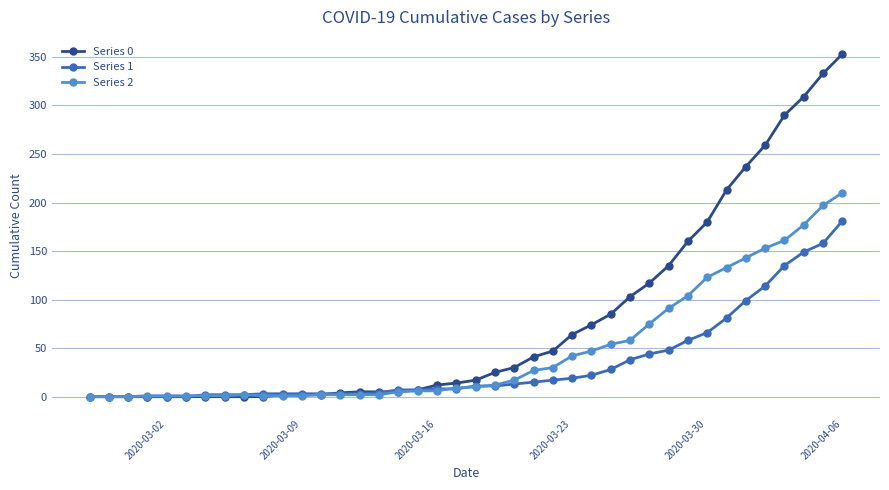

True or false: Series 2 has more than 0 points higher than both neighbors.

True